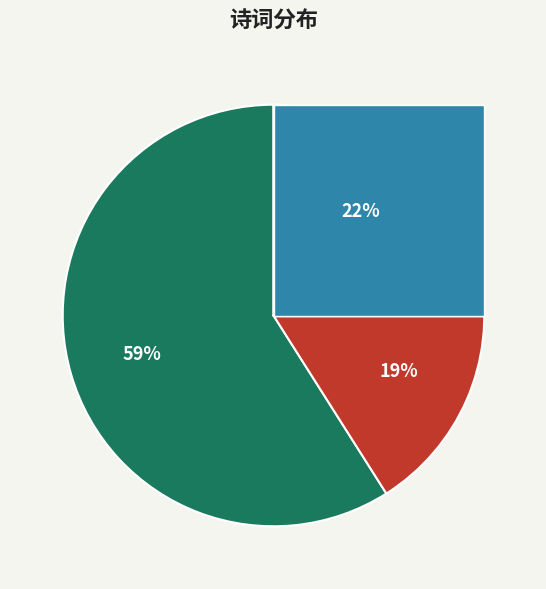

What percentage is NOT represented by 过东寺晤天逸兄，别来已二十六年，白头相对慨然有作?

41.0%